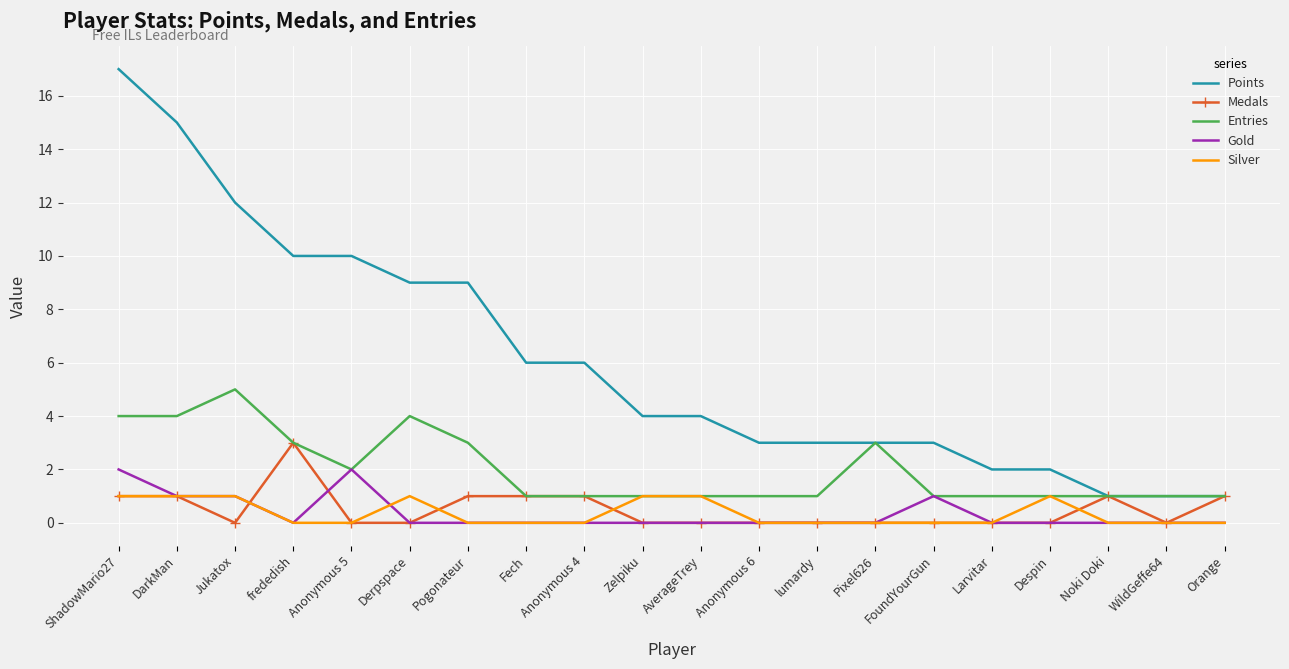

What position from the right is WildGeffe64?

2